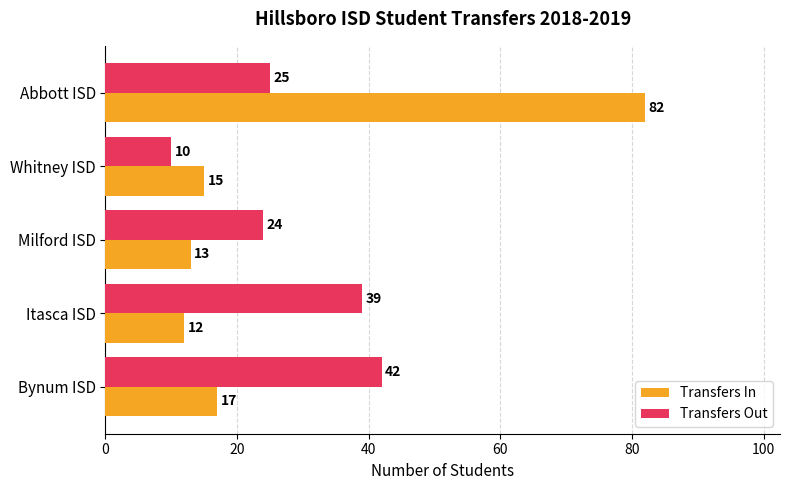

Where is Transfers In nearest to the value 47?

Bynum ISD